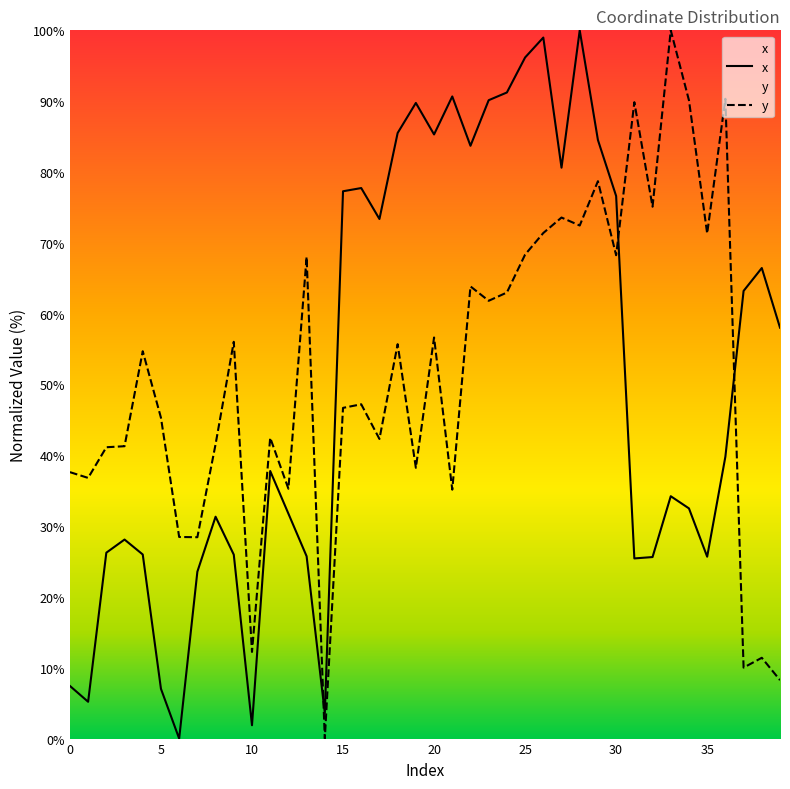

At 36, list the series in order from largest to smallest.

y, x